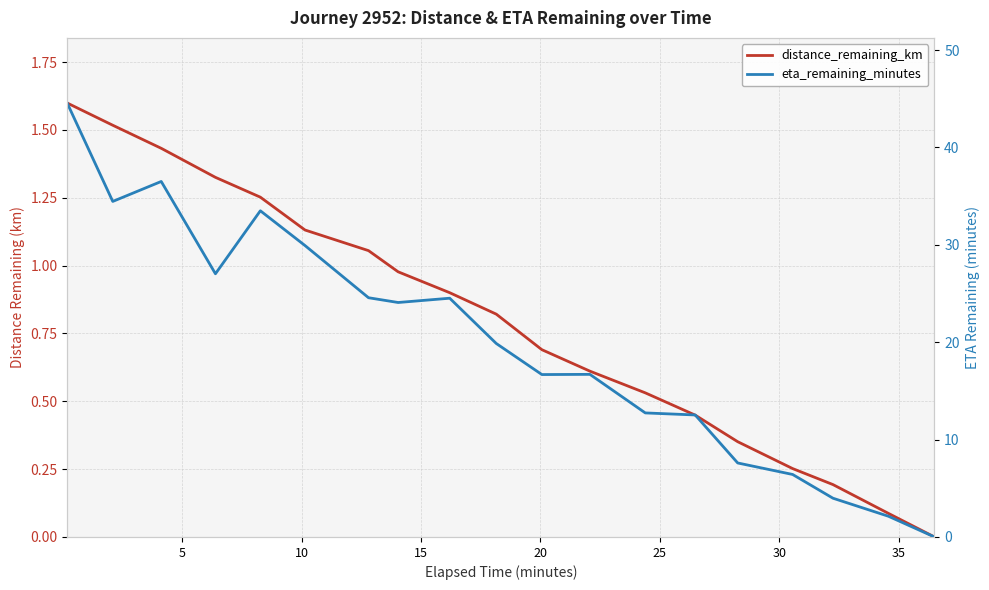

True or false: distance_remaining_km and eta_remaining_minutes intersect in this chart.

False